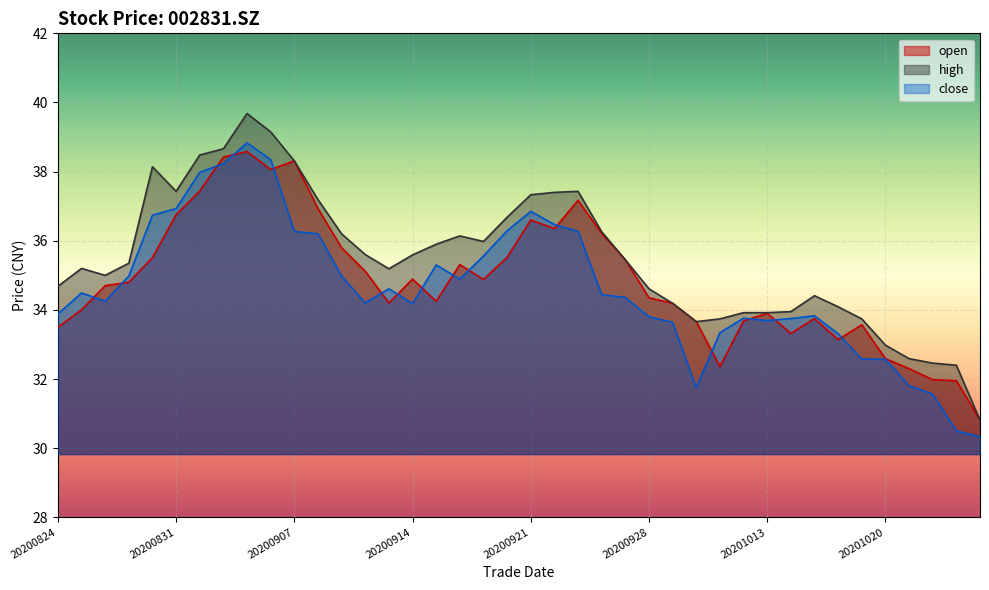

List the labels in order of close value, smallest first.

20201026, 20201023, 20201022, 20200930, 20201021, 20201020, 20201019, 20201016, 20201009, 20200929, 20201013, 20201014, 20201012, 20200928, 20201015, 20200824, 20200914, 20200910, 20200826, 20200925, 20200924, 20200825, 20200911, 20200916, 20200827, 20200909, 20200915, 20200917, 20200908, 20200907, 20200923, 20200918, 20200922, 20200828, 20200921, 20200831, 20200901, 20200902, 20200904, 20200903